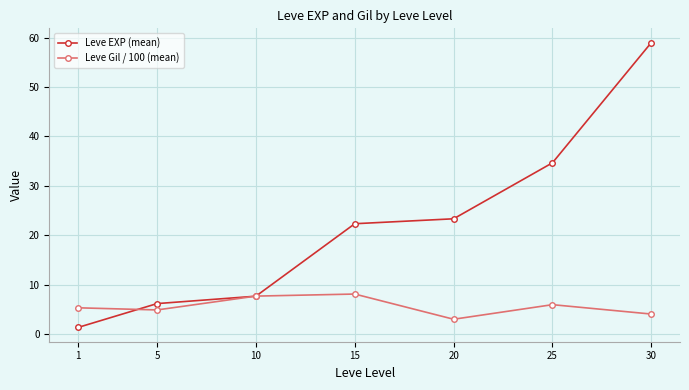

Which category has the highest value in the Leve EXP (mean) series?

30